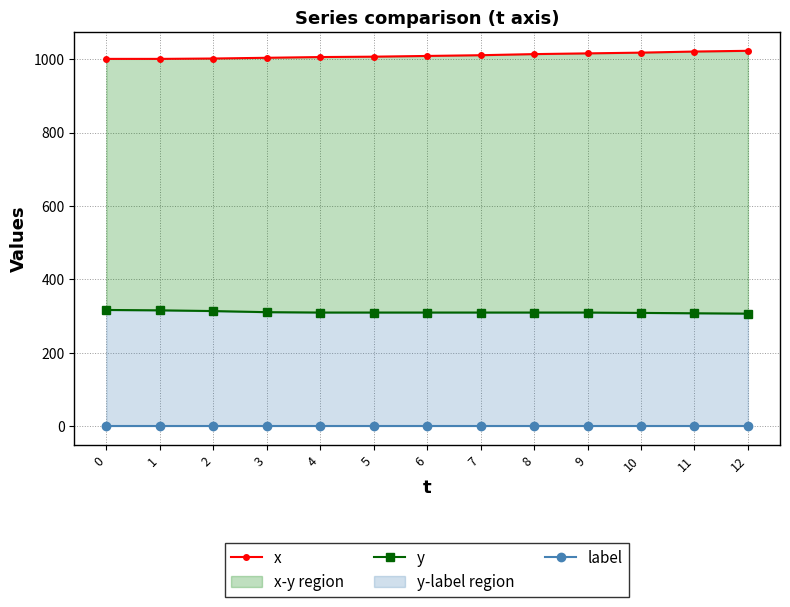

Is the value of label at 5 greater than the value of y at 12?

No